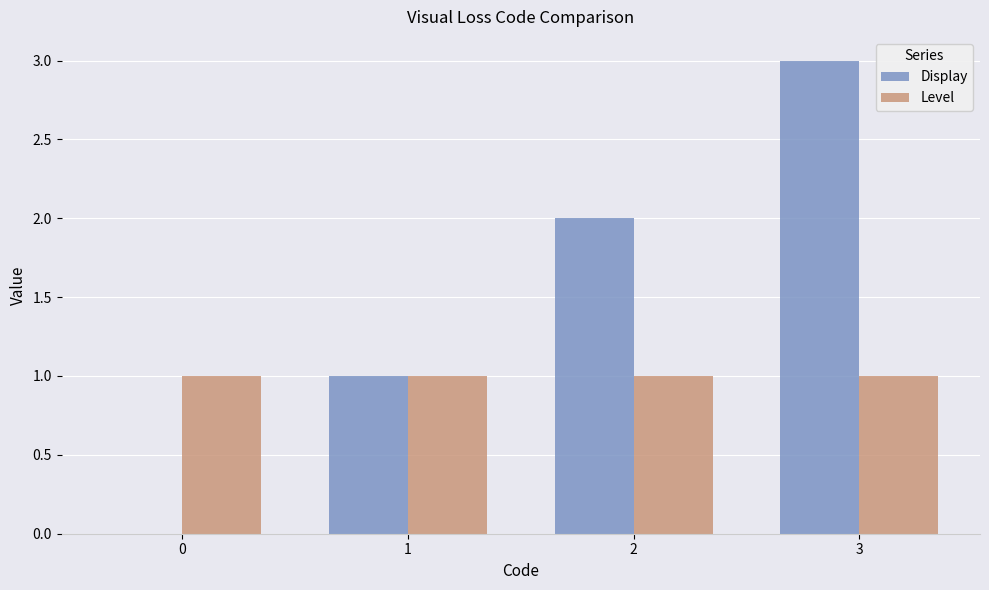

How many data points does each series have?

4